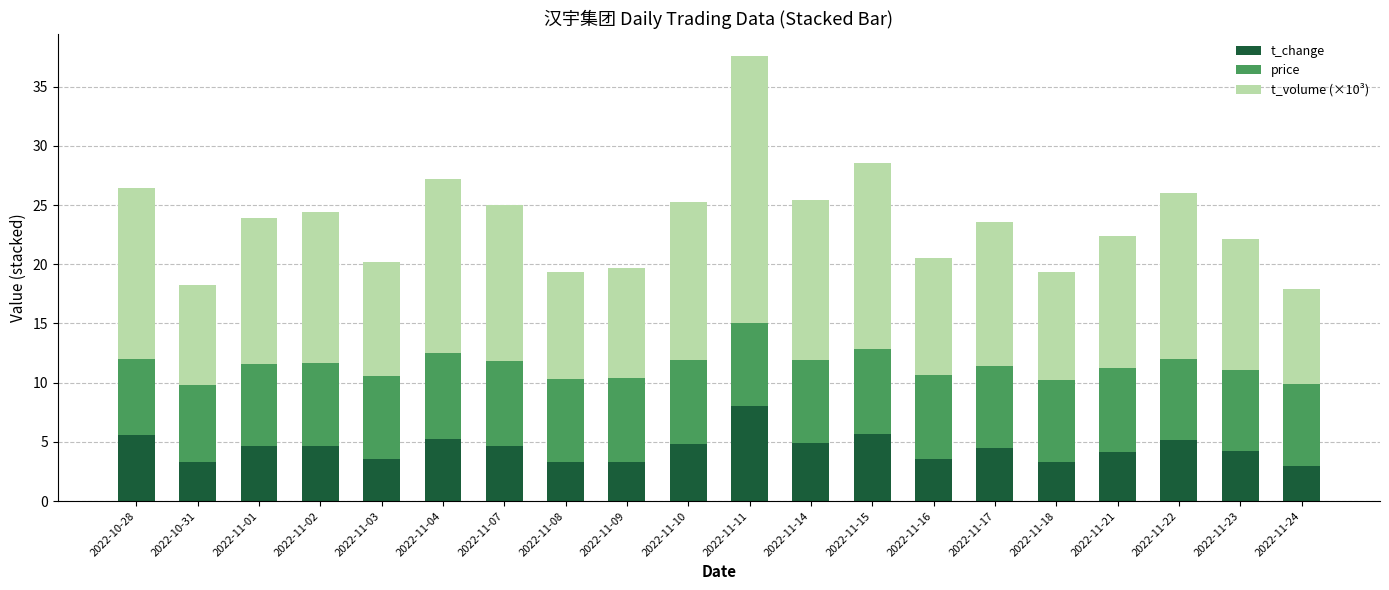

At which category is the sum across all series the highest?

2022-11-11